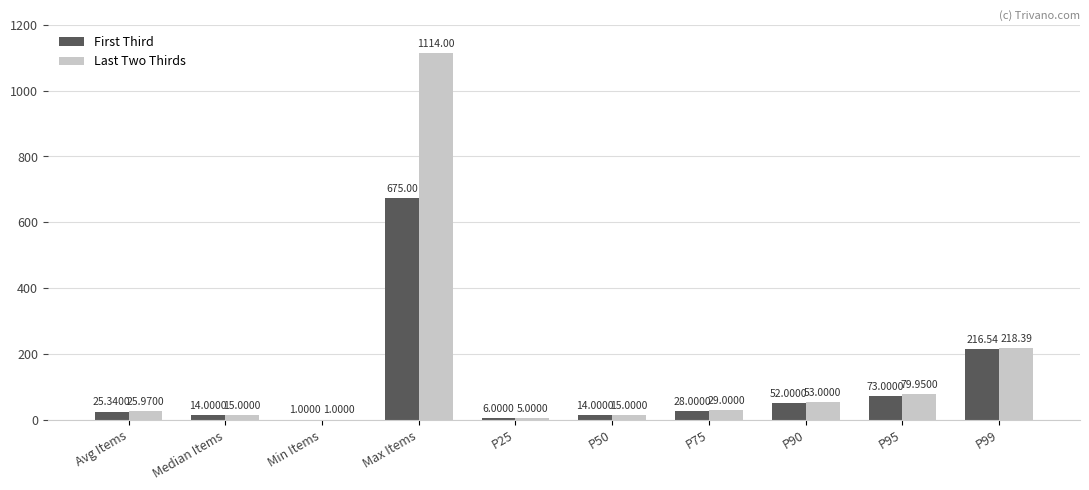

What is the sum of all First Third values?

1104.9